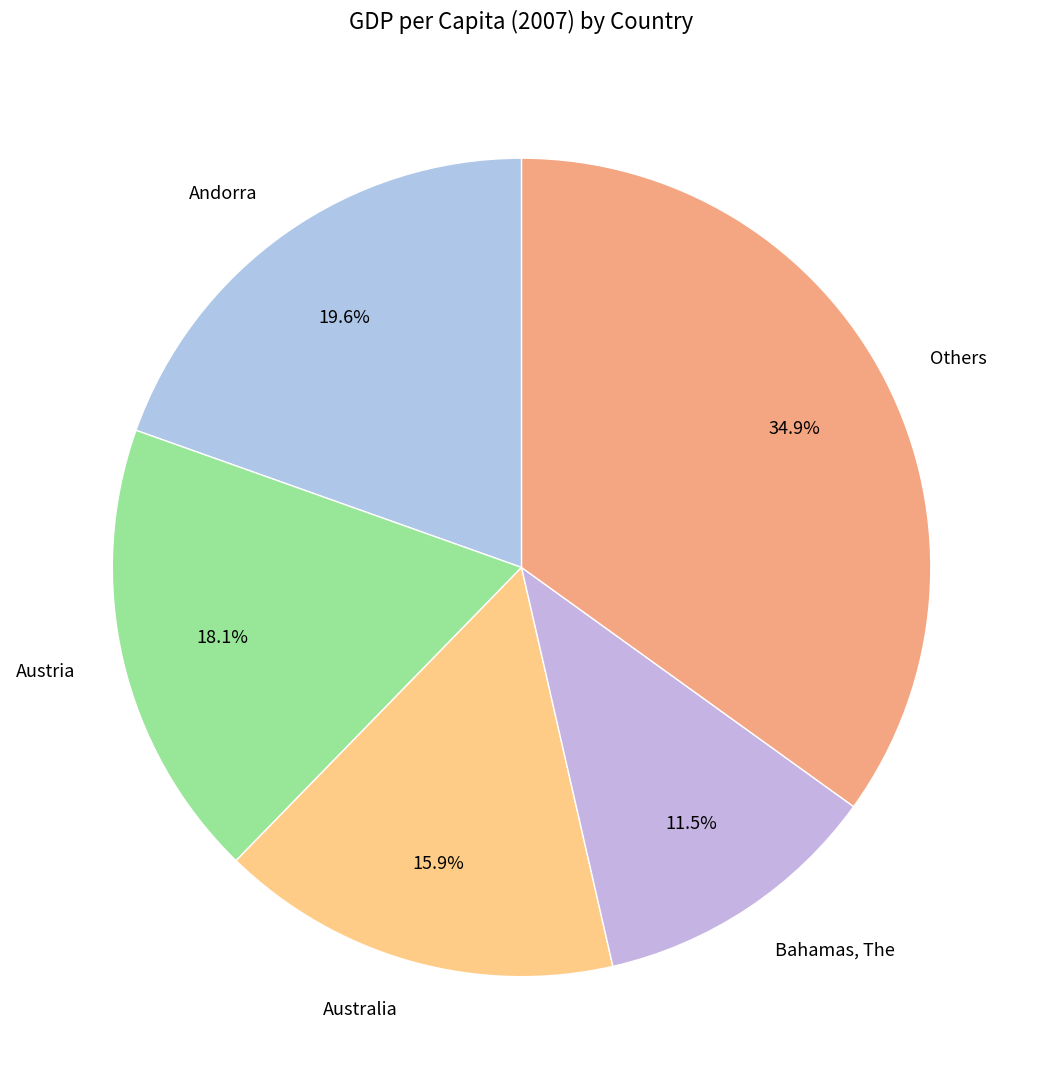

To the nearest percent, what is the combined percentage of Australia and Bahamas, The?

27%